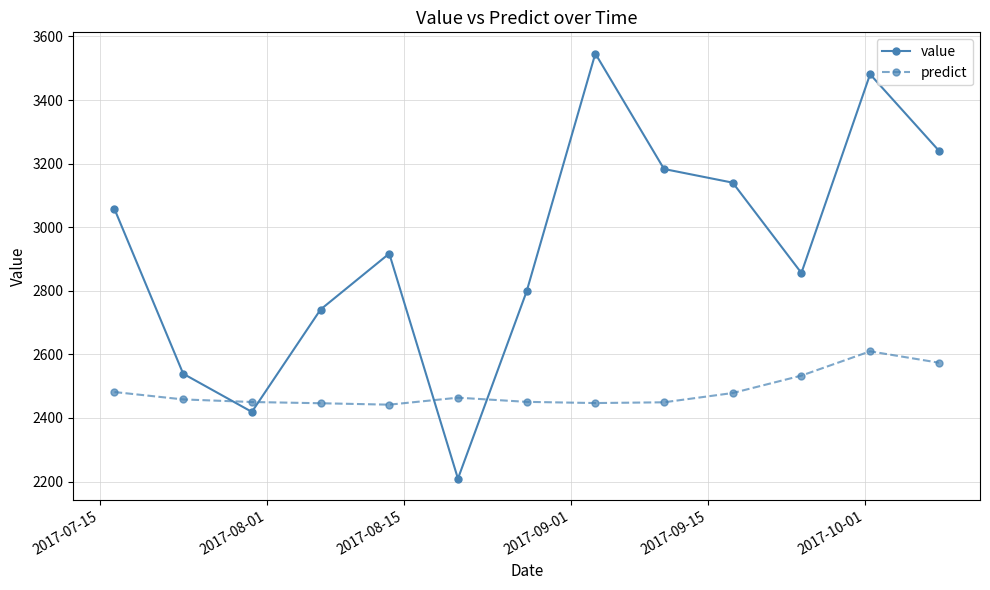

Which series ends up on top after the final intersection of value and predict?

value